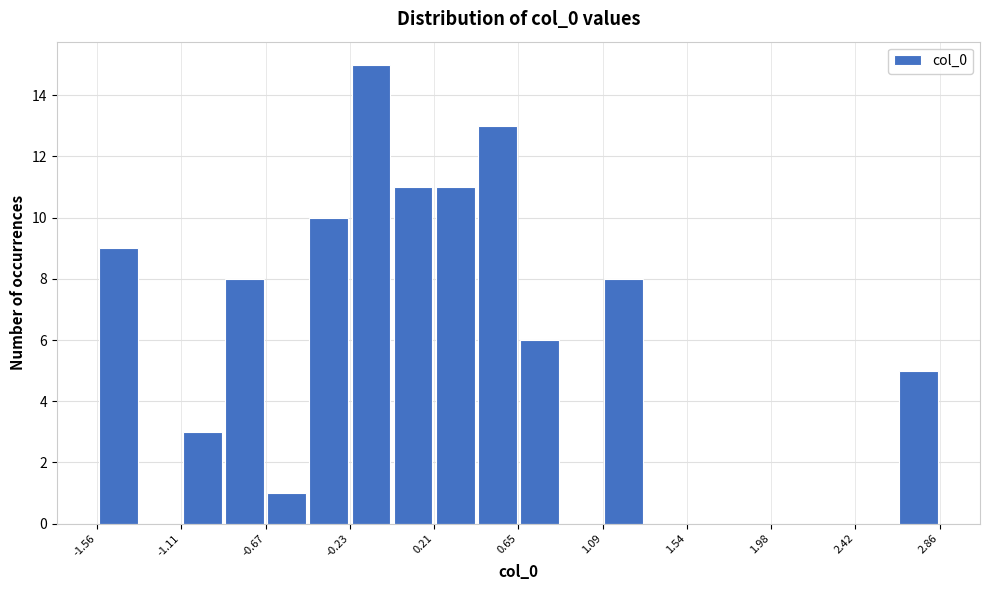

What is the height of the bar covering 0.45 to 0.65 on the x-axis? Neither the bar edges nor the heights are printed on the chart, so give them approximately, as read against the axes.

13